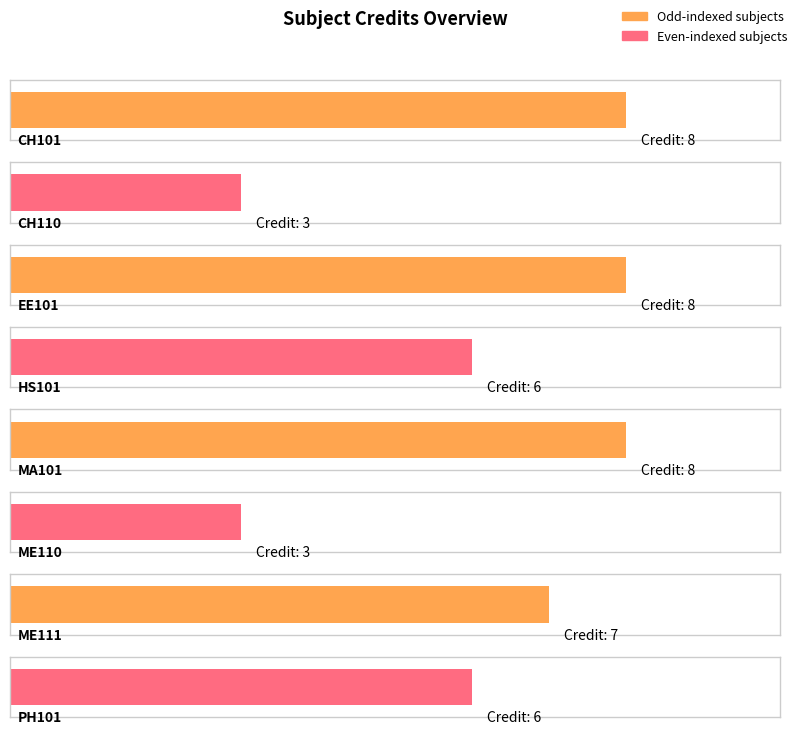

Rank the categories by value from lowest to highest.

CH110, ME110, HS101, PH101, ME111, CH101, EE101, MA101